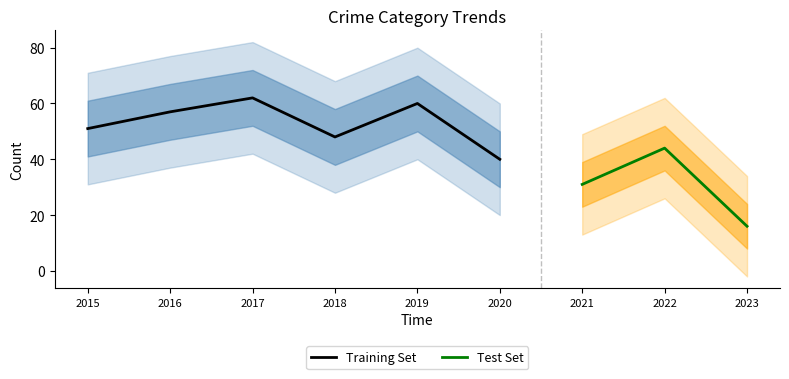

The value of Training Set at 2017 is 62. True or false?

True